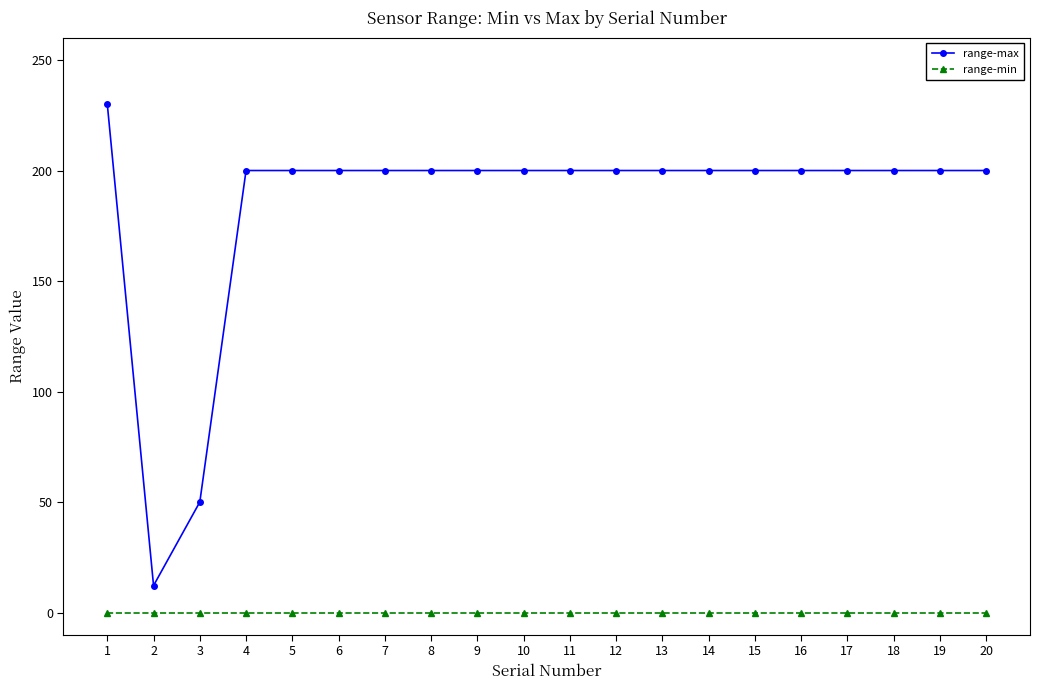

What is the value of the range-max point at the 11th from the left?

200.0